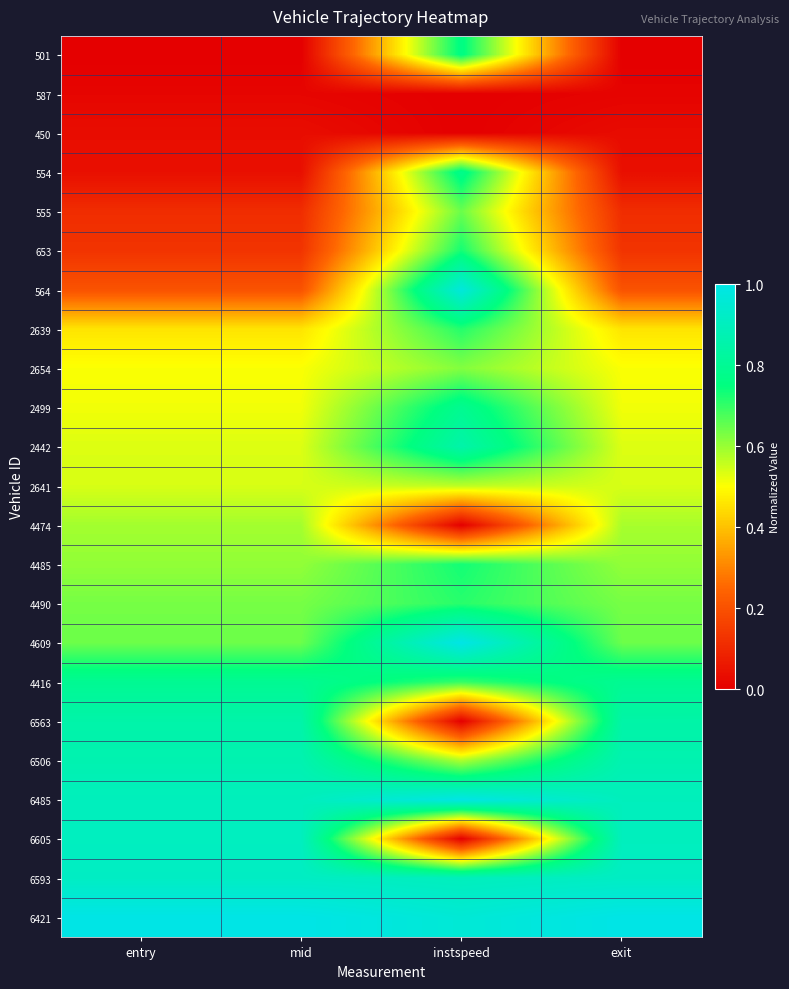

Reading left to right, extract all data points from this chart.

501: entry=0.0	mid=0.0	instspeed=0.8	exit=0.0
587: entry=0.0	mid=0.0	instspeed=0.0	exit=0.0
450: entry=0.0	mid=0.0	instspeed=0.0	exit=0.0
554: entry=0.0	mid=0.0	instspeed=0.8	exit=0.0
555: entry=0.1	mid=0.1	instspeed=0.6	exit=0.1
653: entry=0.1	mid=0.1	instspeed=0.7	exit=0.1
564: entry=0.2	mid=0.2	instspeed=1.0	exit=0.2
2639: entry=0.5	mid=0.5	instspeed=0.7	exit=0.5
2654: entry=0.5	mid=0.5	instspeed=0.6	exit=0.5
2499: entry=0.5	mid=0.5	instspeed=0.8	exit=0.5
2442: entry=0.5	mid=0.5	instspeed=0.9	exit=0.5
2641: entry=0.5	mid=0.5	instspeed=0.6	exit=0.5
4474: entry=0.6	mid=0.6	instspeed=0.0	exit=0.6
4485: entry=0.6	mid=0.6	instspeed=0.7	exit=0.6
4490: entry=0.6	mid=0.6	instspeed=0.7	exit=0.6
4609: entry=0.6	mid=0.6	instspeed=1.0	exit=0.6
4416: entry=0.8	mid=0.8	instspeed=0.7	exit=0.8
6563: entry=0.9	mid=0.9	instspeed=0.0	exit=0.8
6506: entry=0.9	mid=0.9	instspeed=0.6	exit=0.9
6485: entry=0.9	mid=0.9	instspeed=1.0	exit=0.9
6605: entry=0.9	mid=0.9	instspeed=0.0	exit=0.9
6593: entry=0.9	mid=0.9	instspeed=0.9	exit=0.9
6421: entry=1.0	mid=1.0	instspeed=1.0	exit=1.0